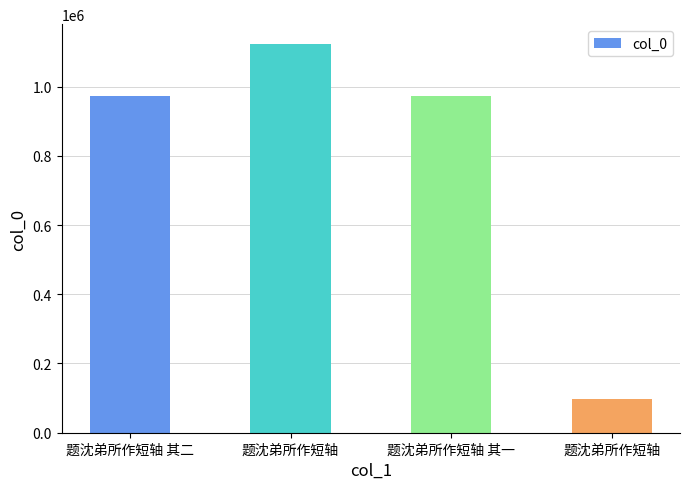

How many data points are less than 972014?

2